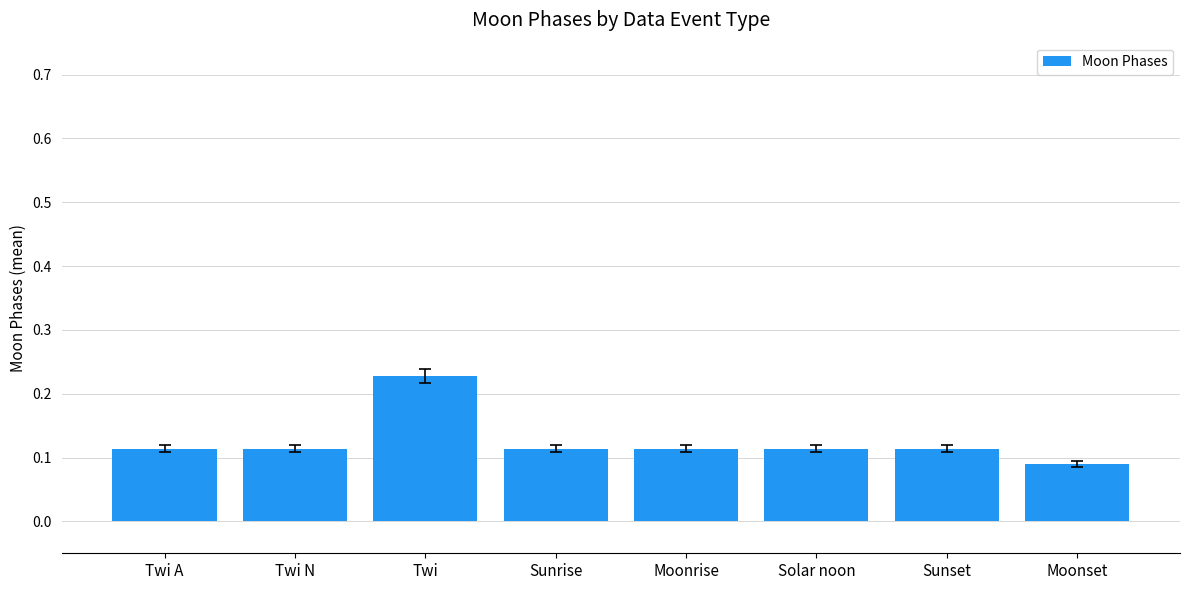

Which category has the highest value across all series?

Twi